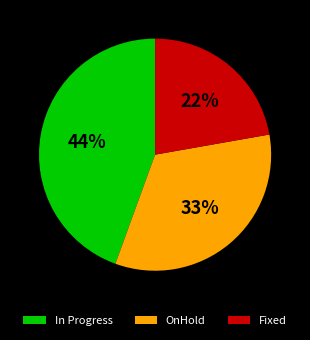

Combined, do OnHold and In Progress account for over 50%?

Yes